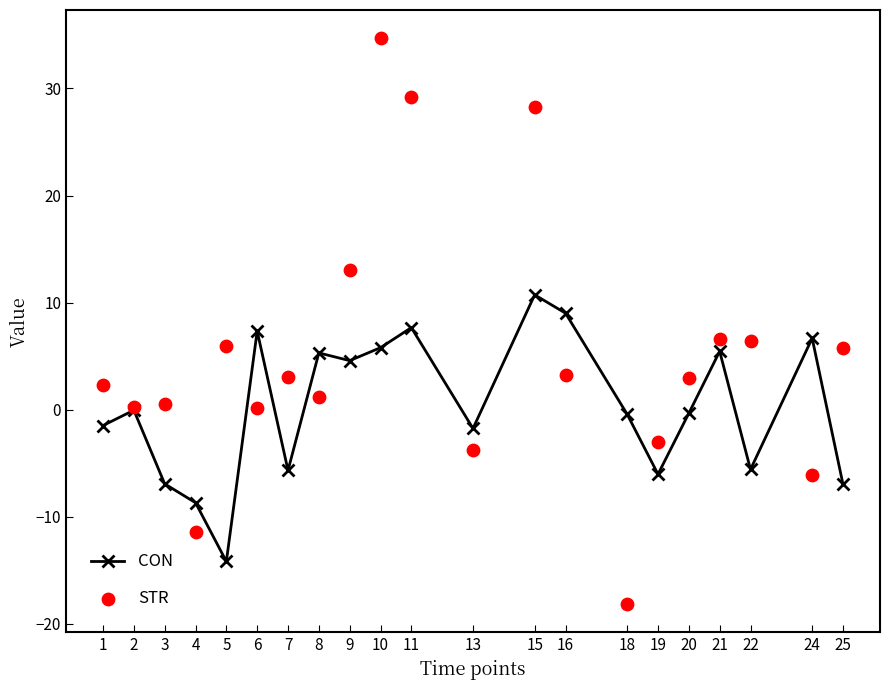

Is the value of STR at 5 greater than the value of CON at 11?

No